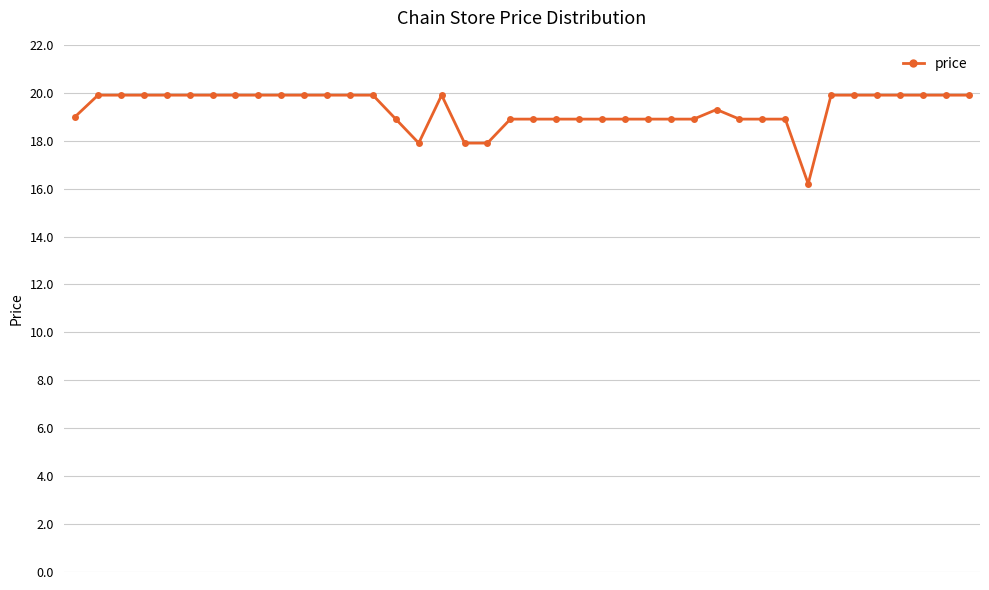

What is the average value?

19.3